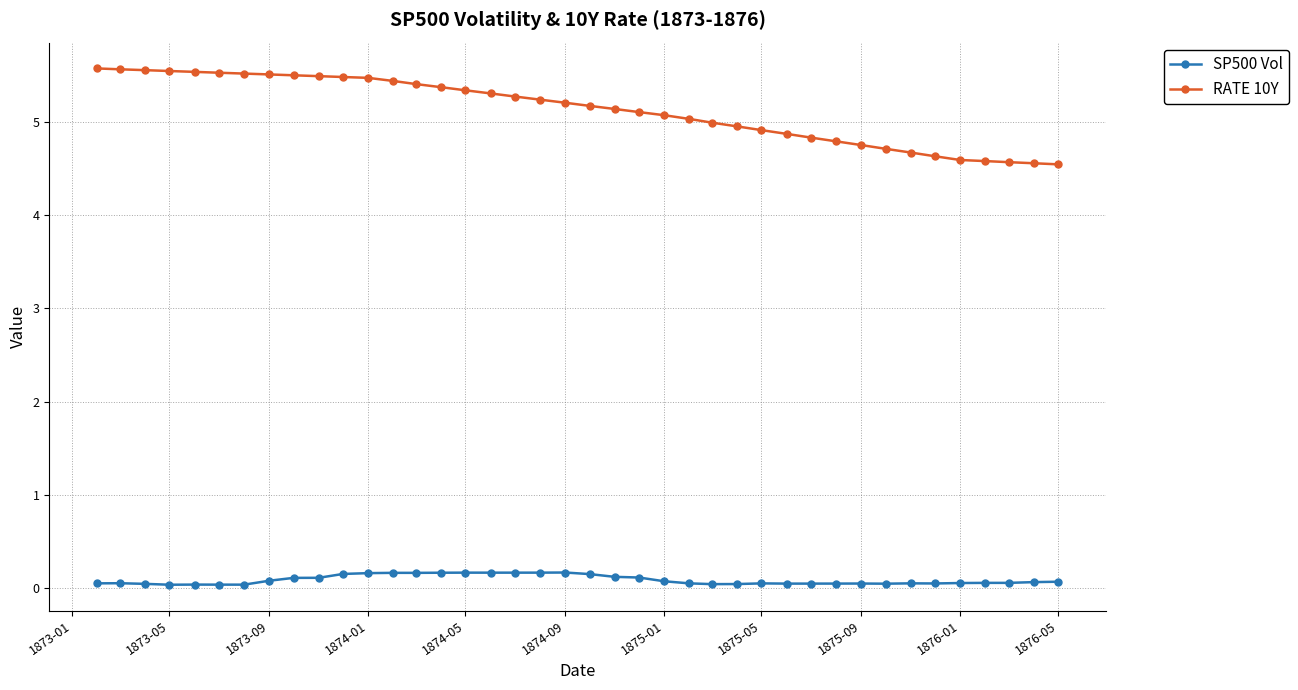

List the series in order of their overall mean, lowest first.

SP500 Vol, RATE 10Y